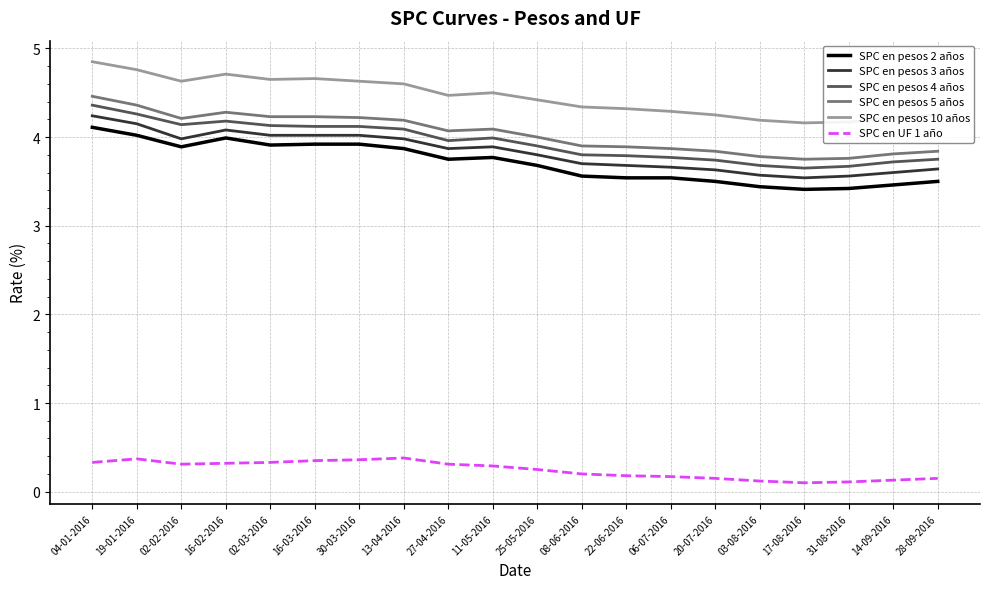

The value of SPC en pesos 10 años at 31-08-2016 is 4.2. True or false?

True